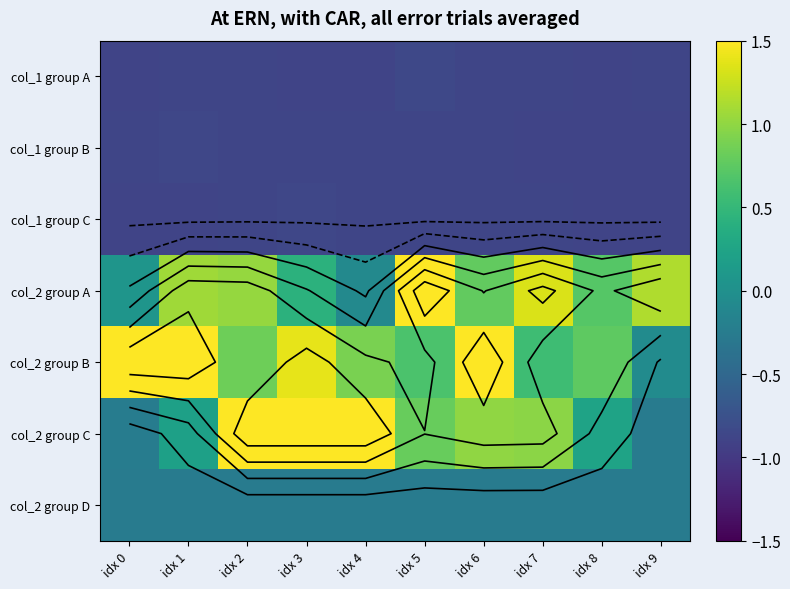

How many series are shown in this chart?

7